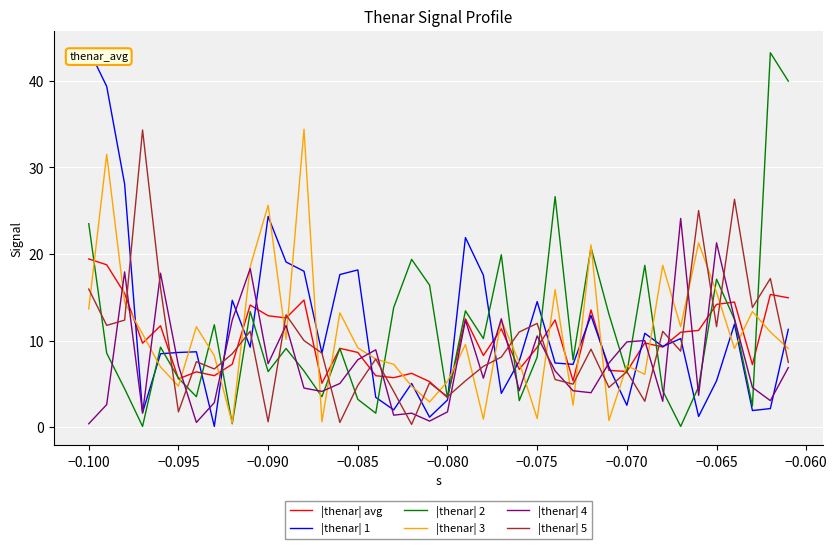

What is the highest value of the |thenar| 1 series?

43.6